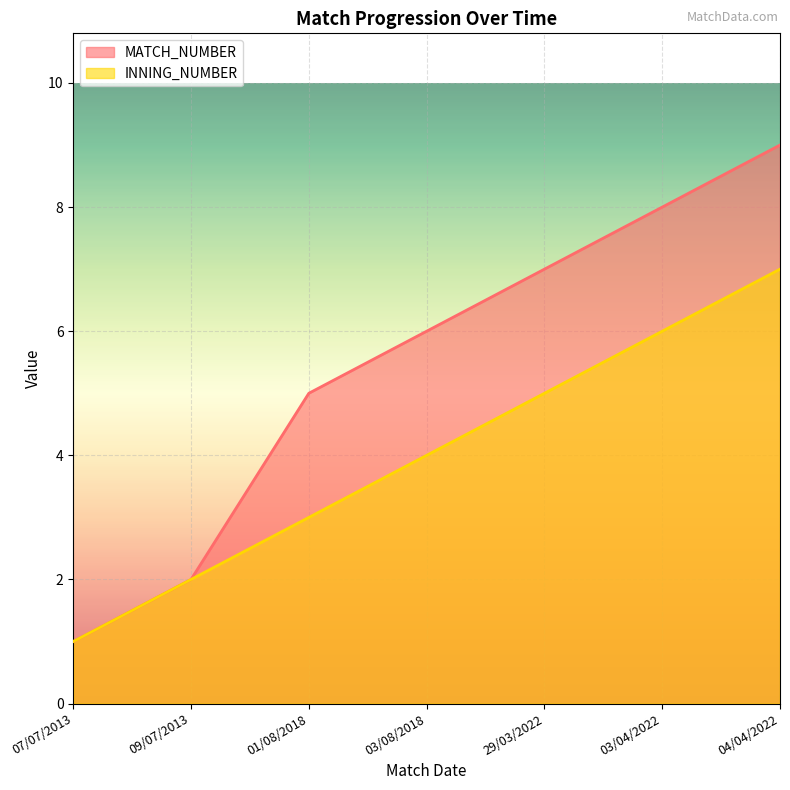

How many INNING_NUMBER values are between 2 and 6?

5